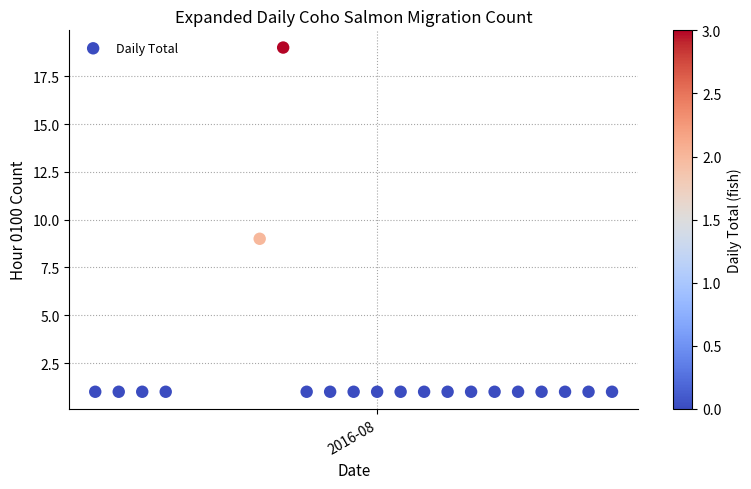

What Y value in the scatter plot is closest to 10?

9